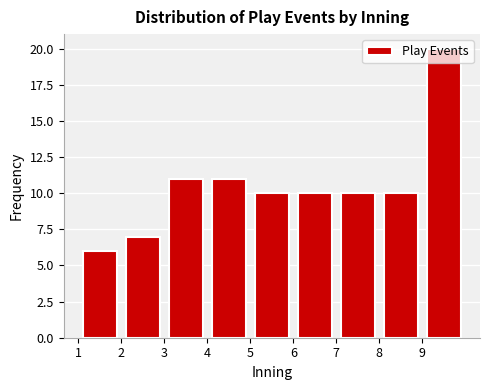

Reading left to right, transcribe this chart: for each bar, give the range it covers on the x-axis and its height. The values are not printed on the chart, so give them approximately, as read against the axis.

1 to 2: 6
2 to 3: 7
3 to 4: 11
4 to 5: 11
5 to 6: 10
6 to 7: 10
7 to 8: 10
8 to 9: 10
9 to 10: 20